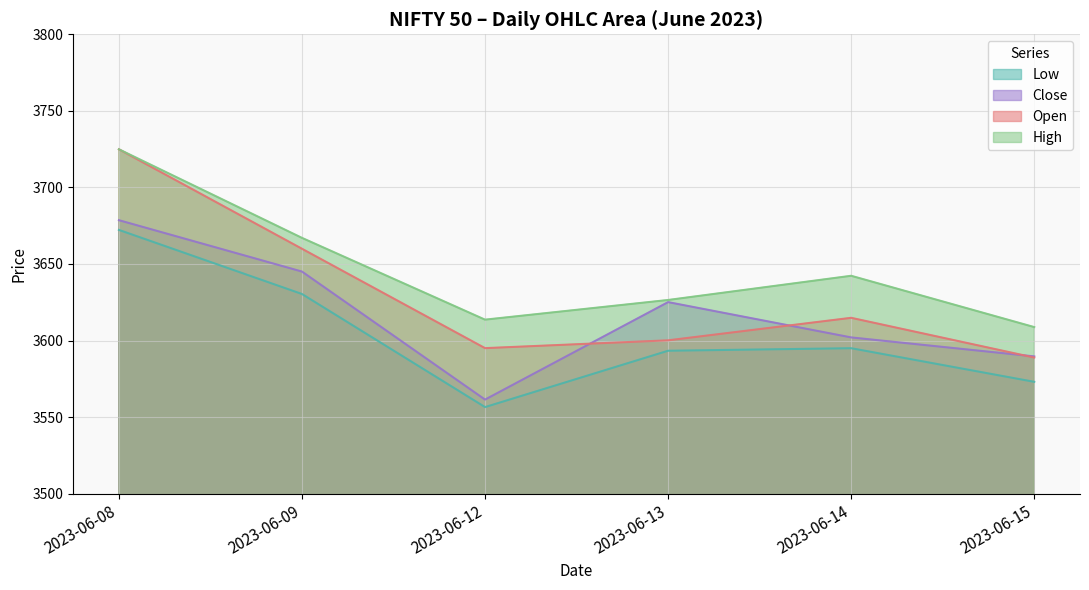

Where do Open and Close first cross each other?

2023-06-12 and 2023-06-13